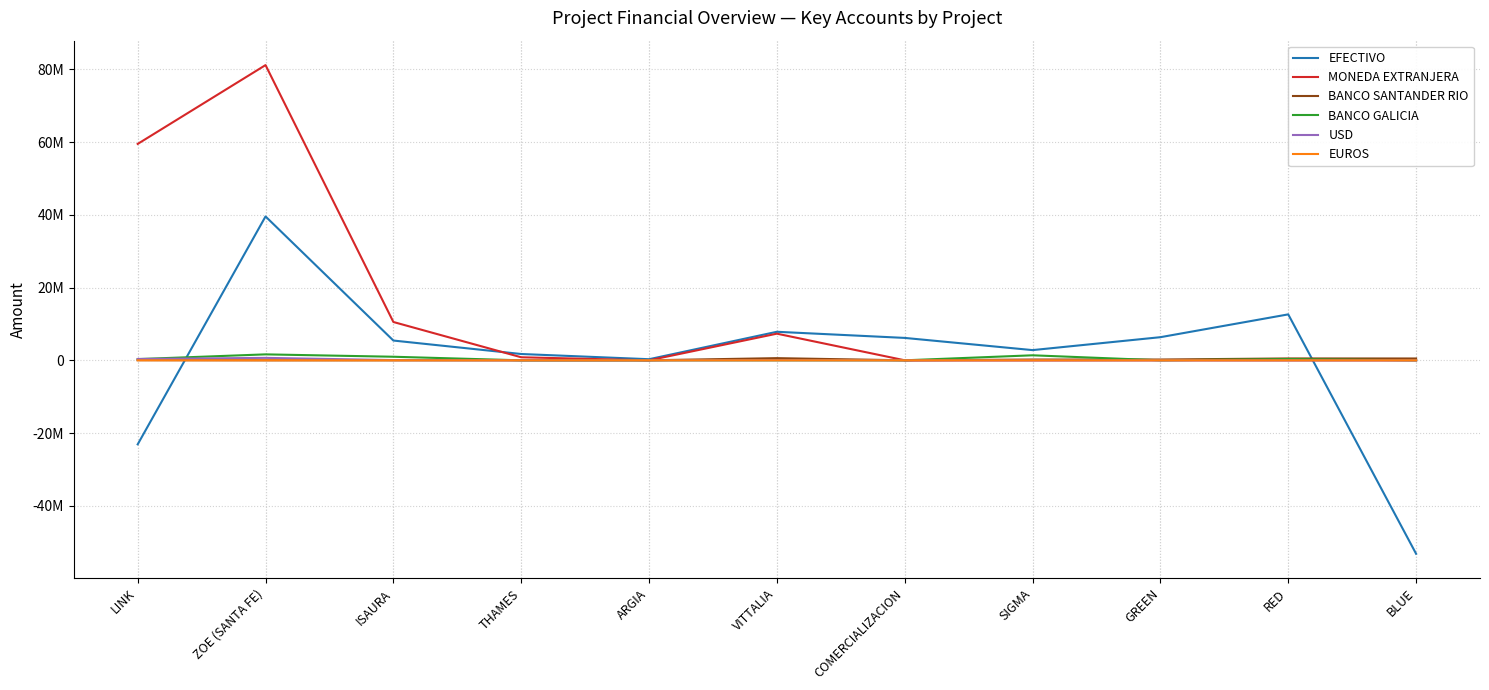

What are all the series names shown in the legend?

EFECTIVO, MONEDA EXTRANJERA, BANCO SANTANDER RIO, BANCO GALICIA, USD, EUROS